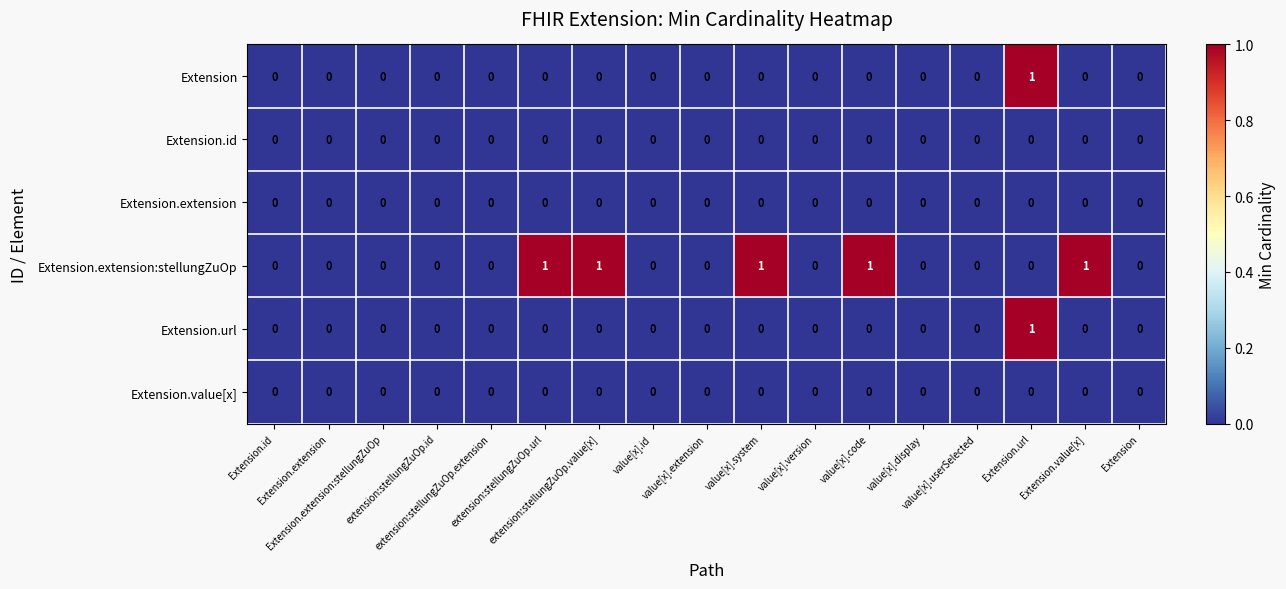

Count the number of categories in the chart.

17